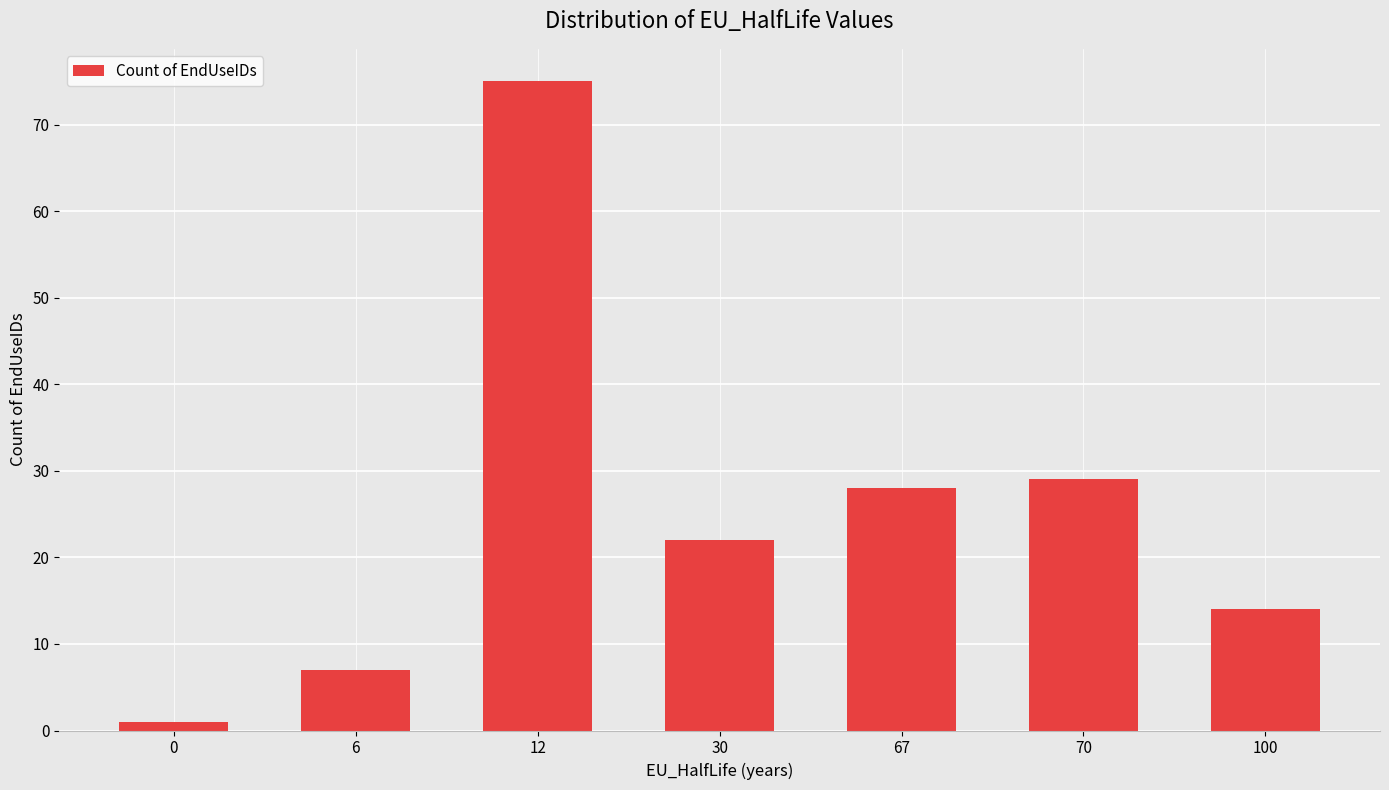

What is the difference between the values at 12 and 30?

53